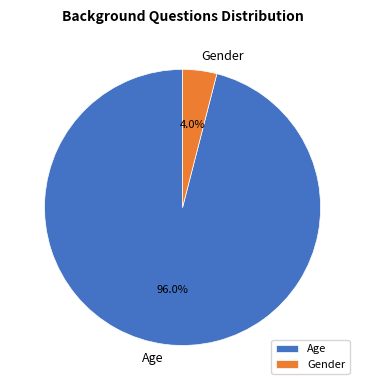

Count the number of slices in the pie.

2